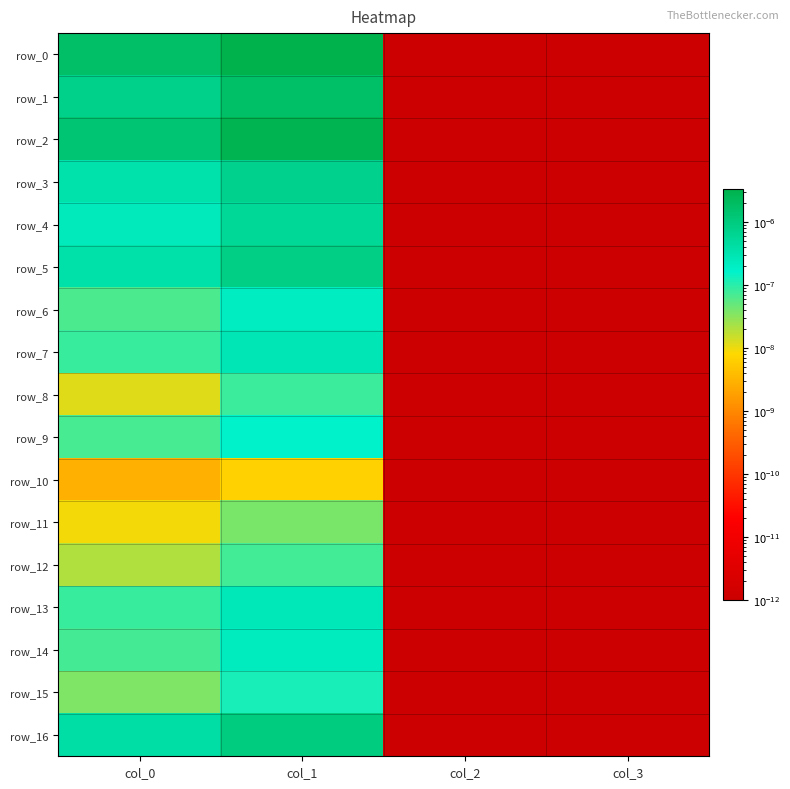

How many series are shown in this chart?

17